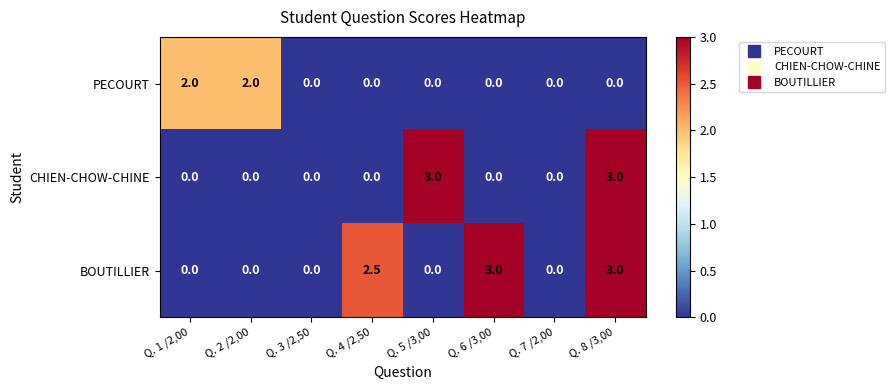

What is the difference between the second highest and minimum values in the BOUTILLIER series?

3.0